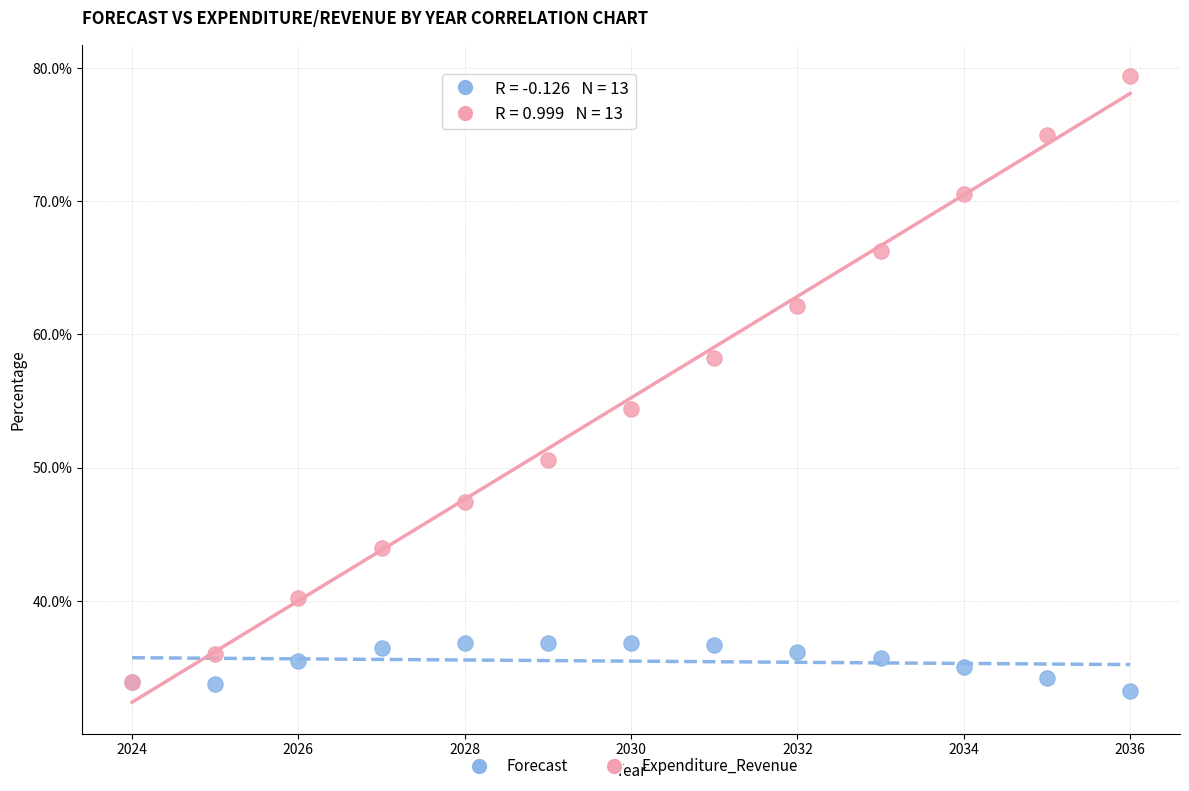

Which series contains the lowest Y value?

Forecast